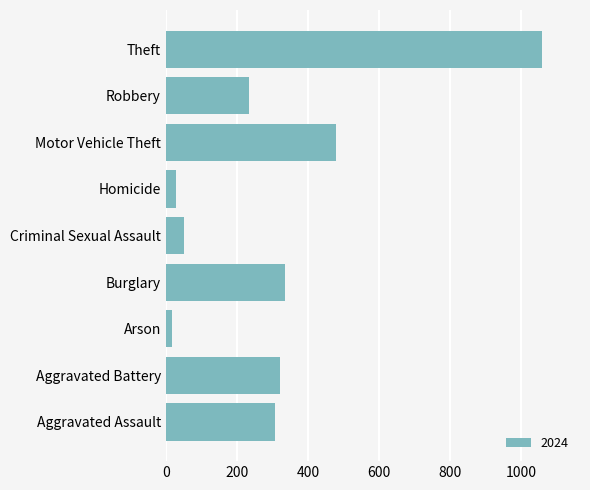

Rank the categories by value from highest to lowest.

Theft, Motor Vehicle Theft, Burglary, Aggravated Battery, Aggravated Assault, Robbery, Criminal Sexual Assault, Homicide, Arson